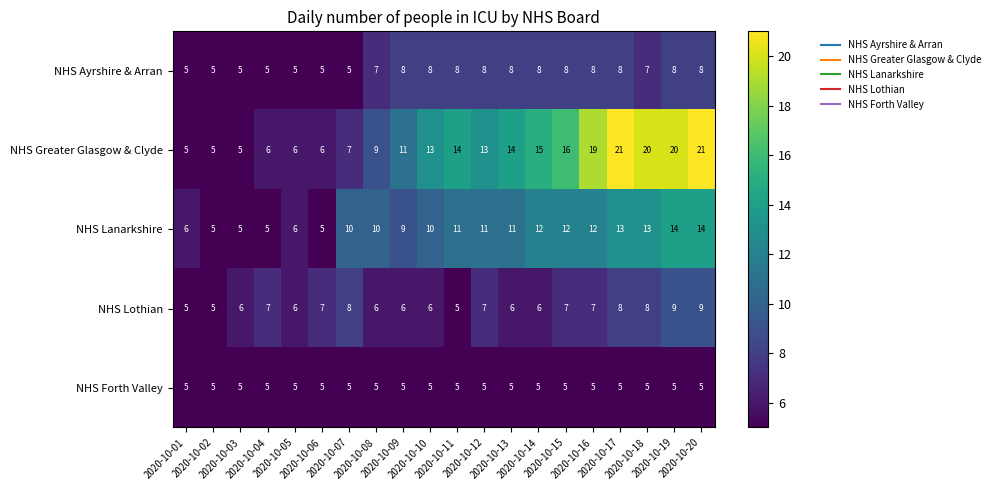

What is the maximum value for NHS Lanarkshire?

14